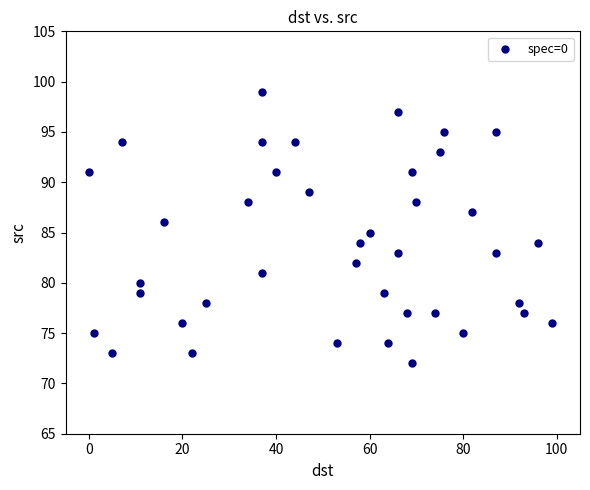

What is the range of Y values (max minus min)?

27